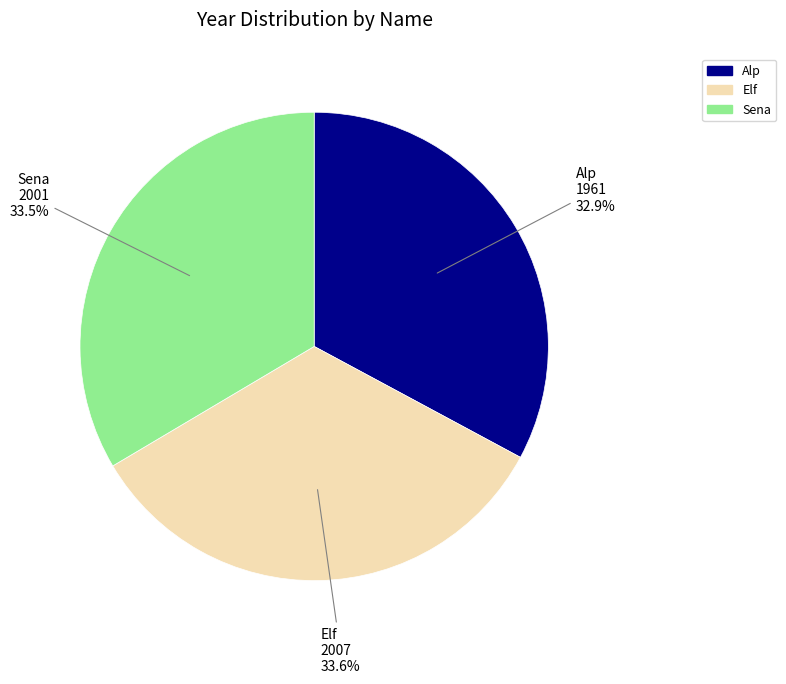

What is the smallest slice in the pie chart?

Alp